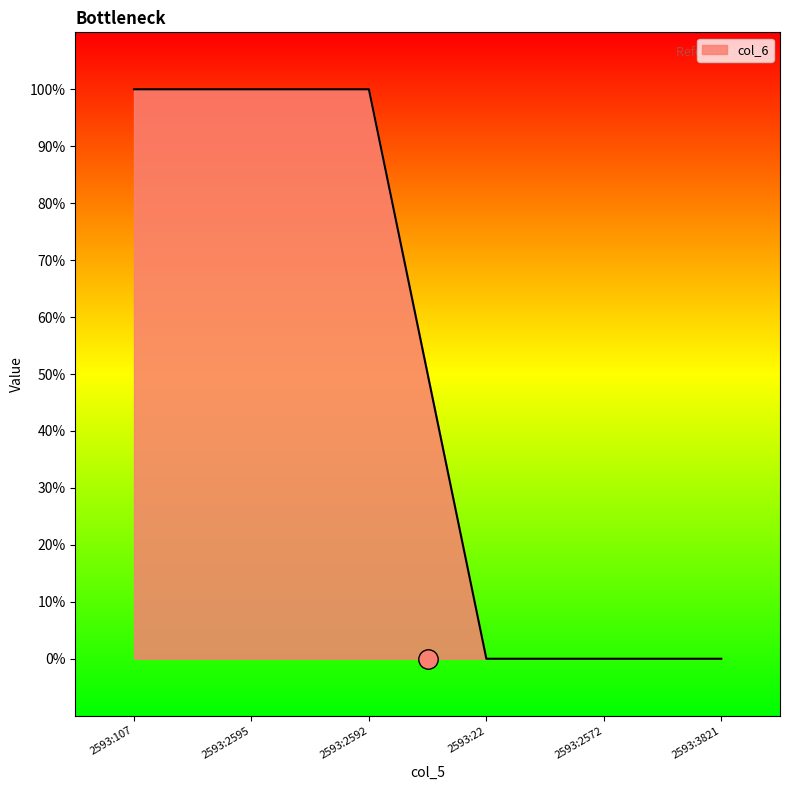

Is this an area chart (filled region under the line)?

Yes